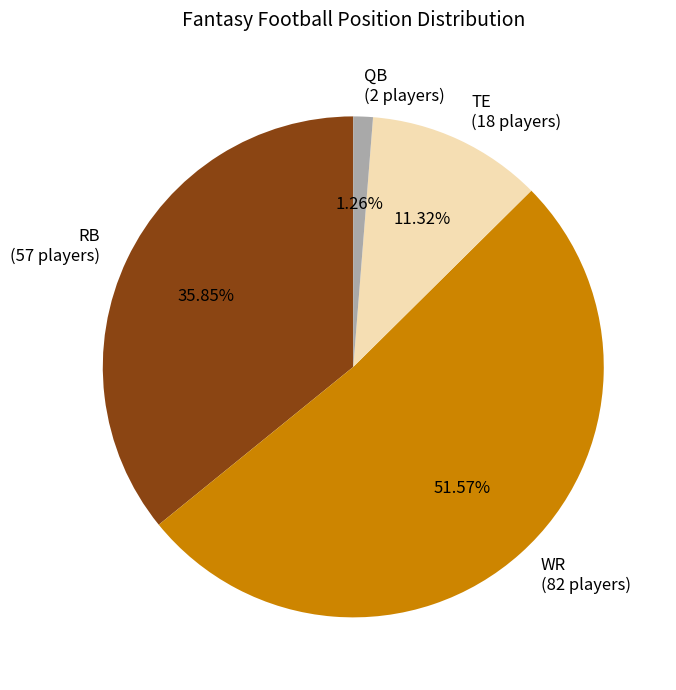

How many slices are in this pie chart?

4